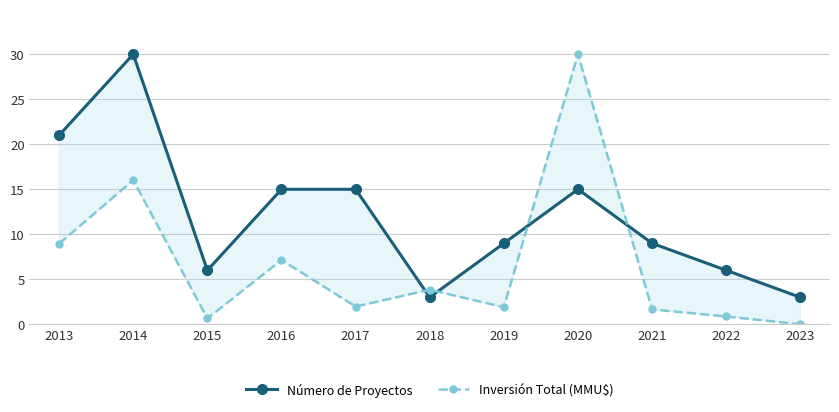

What is the value of the Número de Proyectos point at the 4th from the left?

15.0